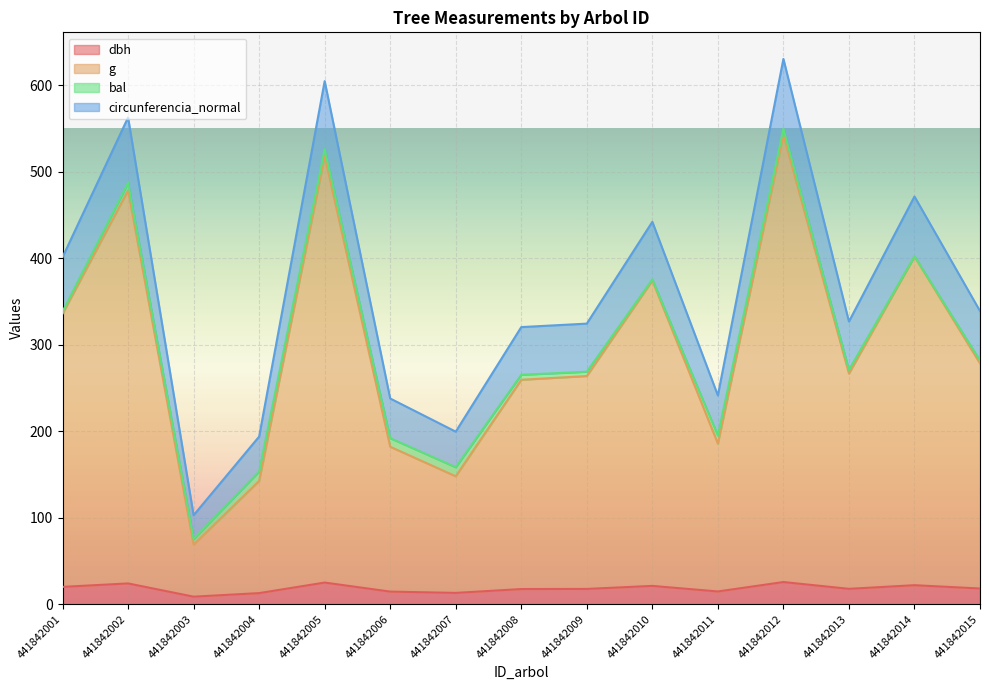

What is the spread (max minus min) of values at 441842015?

320.7